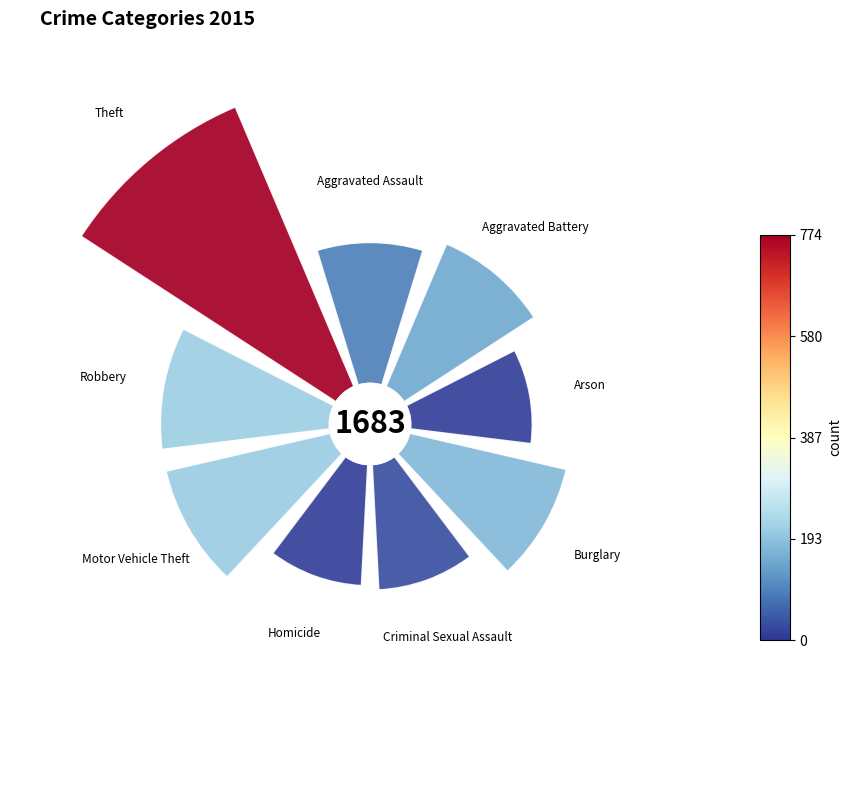

Do 135° and 90° together represent more than half of the pie?

No